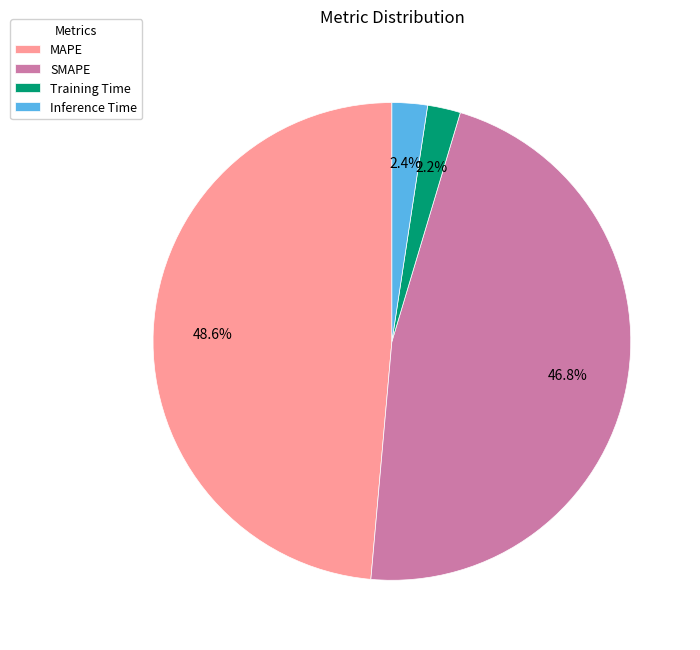

What is the largest slice in the pie chart?

MAPE